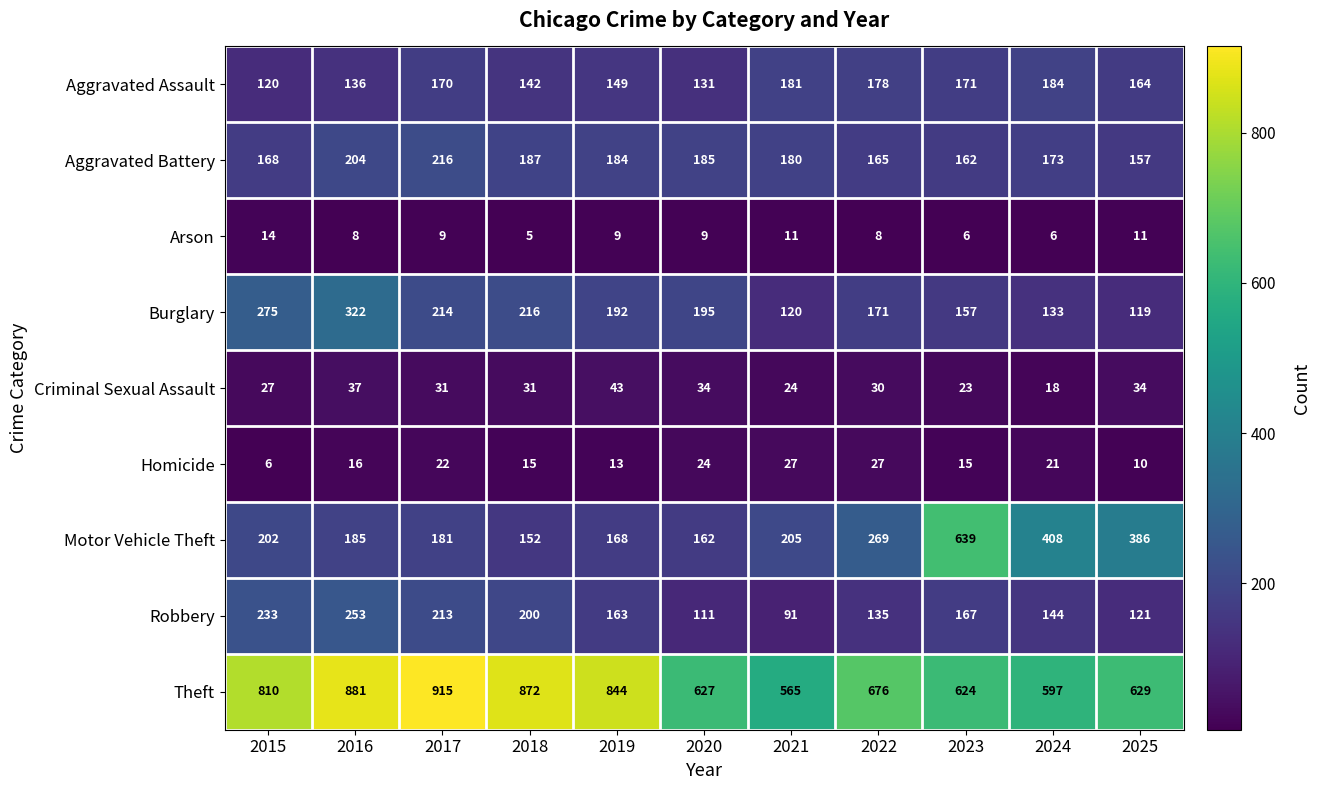

Is the value of Criminal Sexual Assault at 2018 greater than the value of Homicide at 2018?

Yes